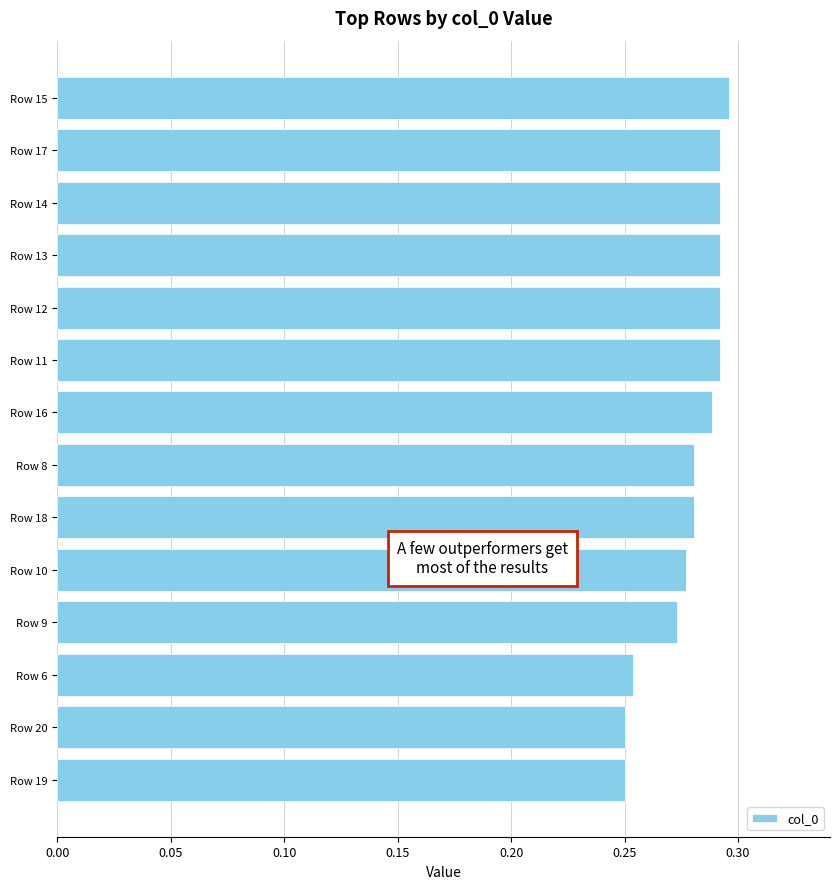

What is the sum of all values?

3.9